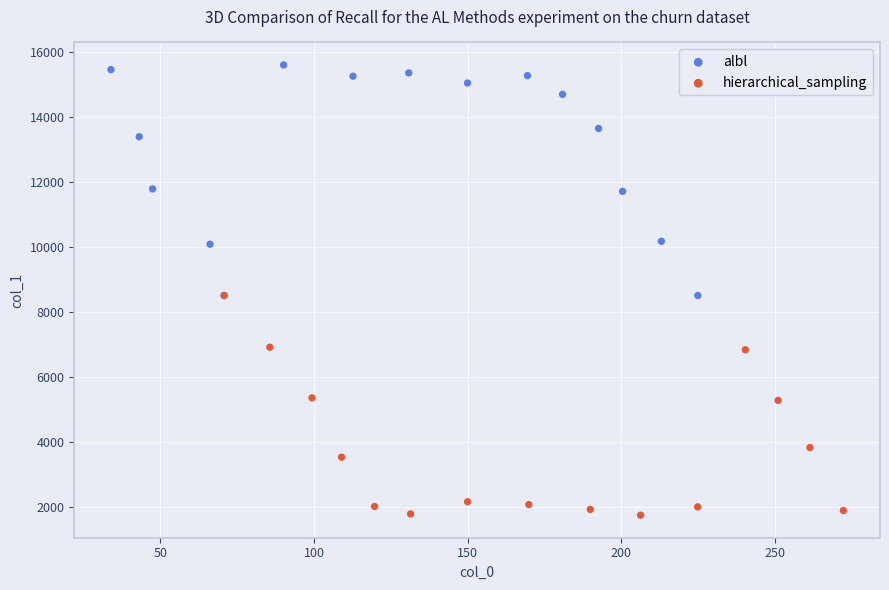

Which series contains the lowest Y value?

hierarchical_sampling